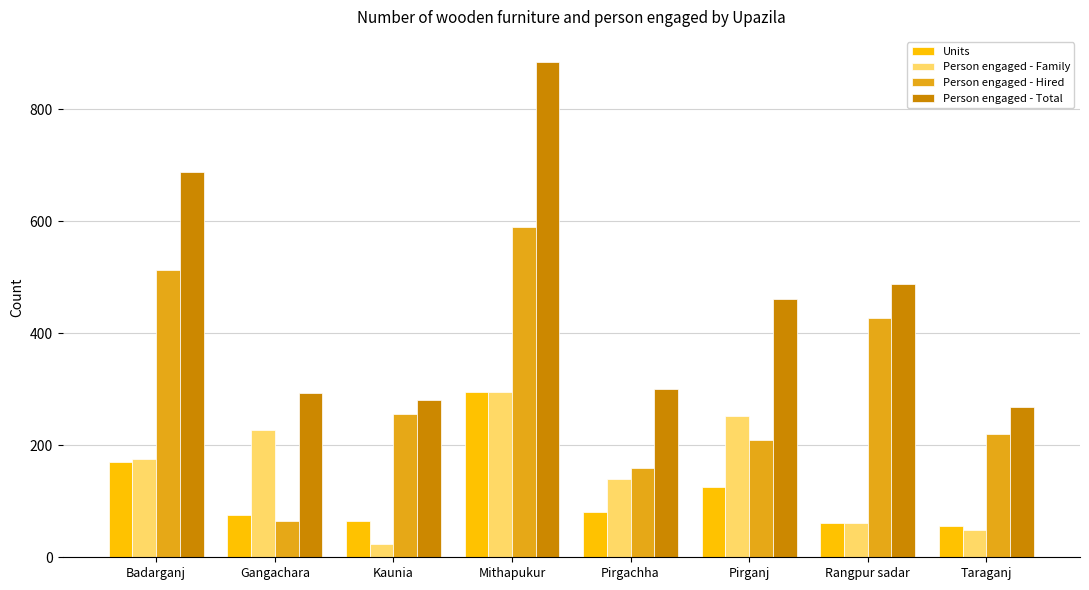

Is the value of Units at Pirganj greater than the value of Person engaged - Family at Pirganj?

No